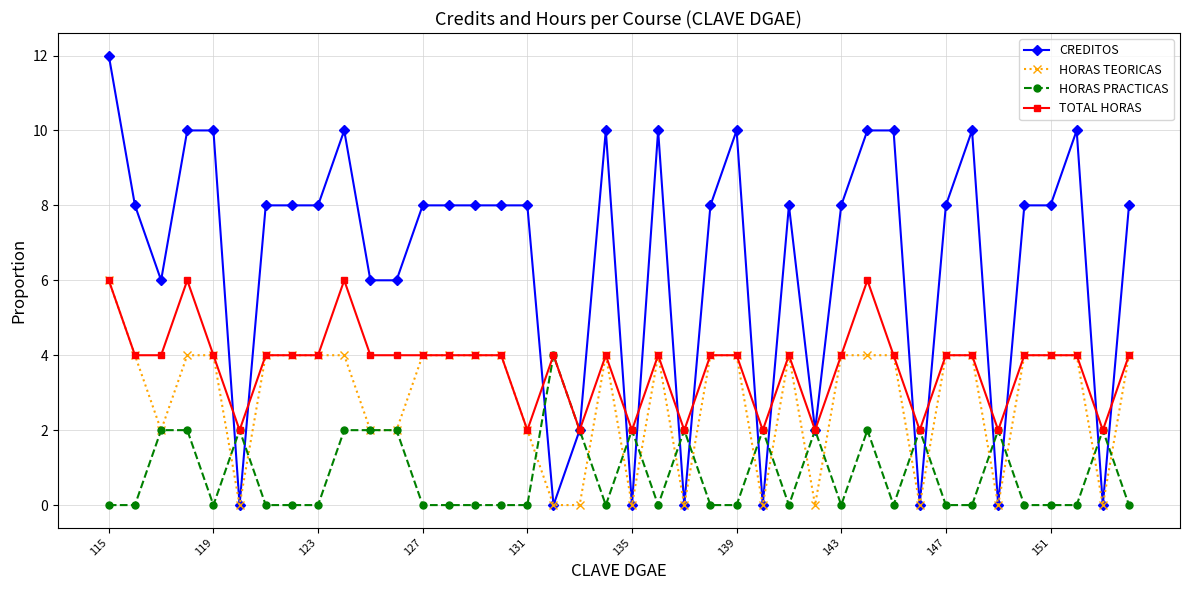

What is the value of the CREDITOS point at the 16th from the left?

8